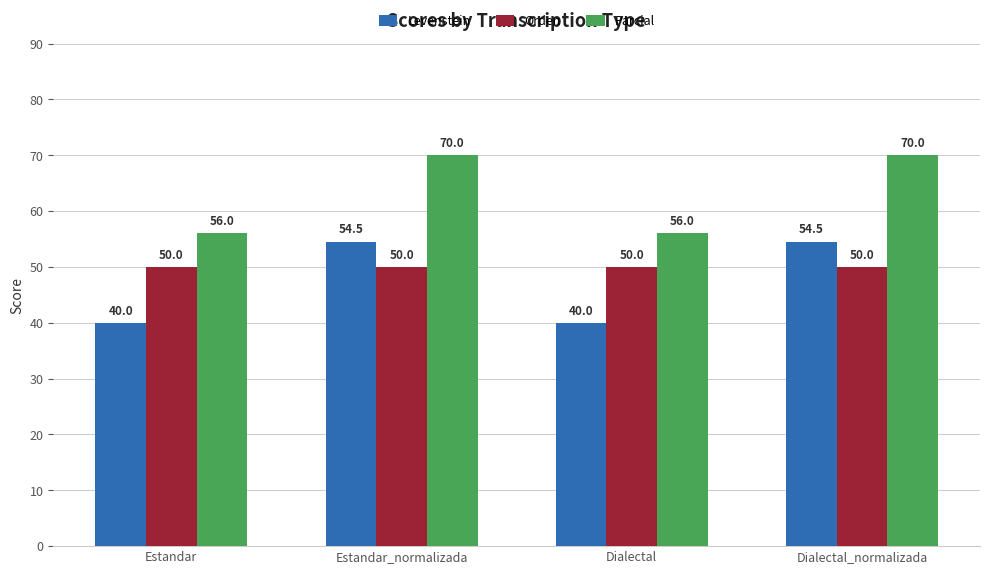

List the series in order of their peak value, lowest first.

Orden, Levenstein, Parcial